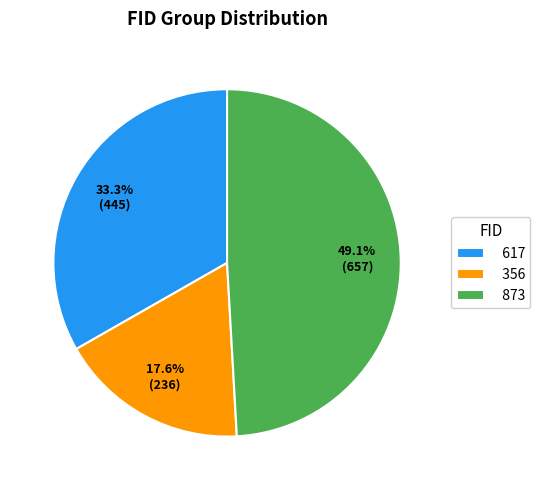

How many slices are in this pie chart?

3